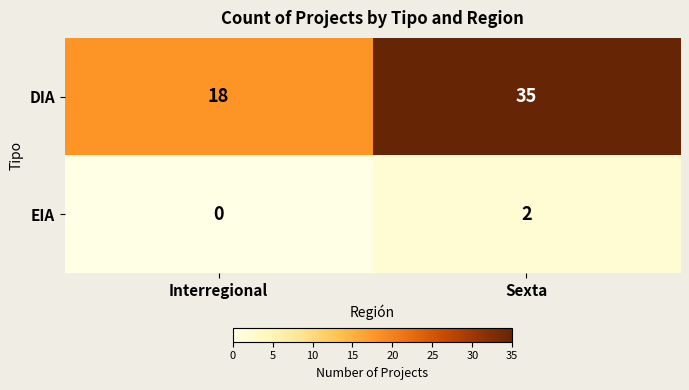

Reading left to right, transcribe all the data shown in this chart.

DIA: Interregional=18	Sexta=35
EIA: Interregional=0	Sexta=2